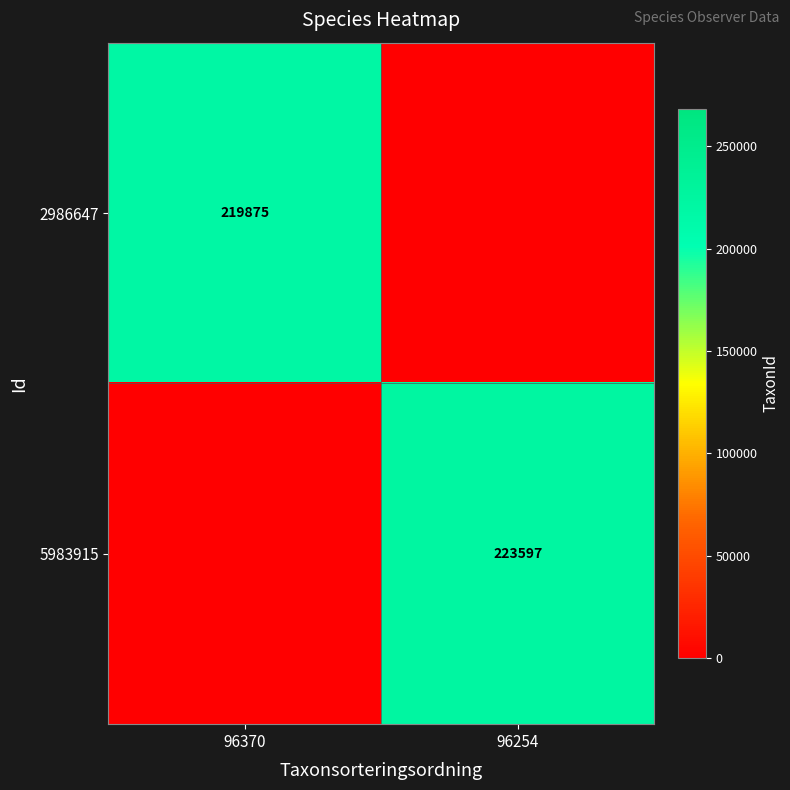

Which has a higher value, 96254 or 96370?

96370